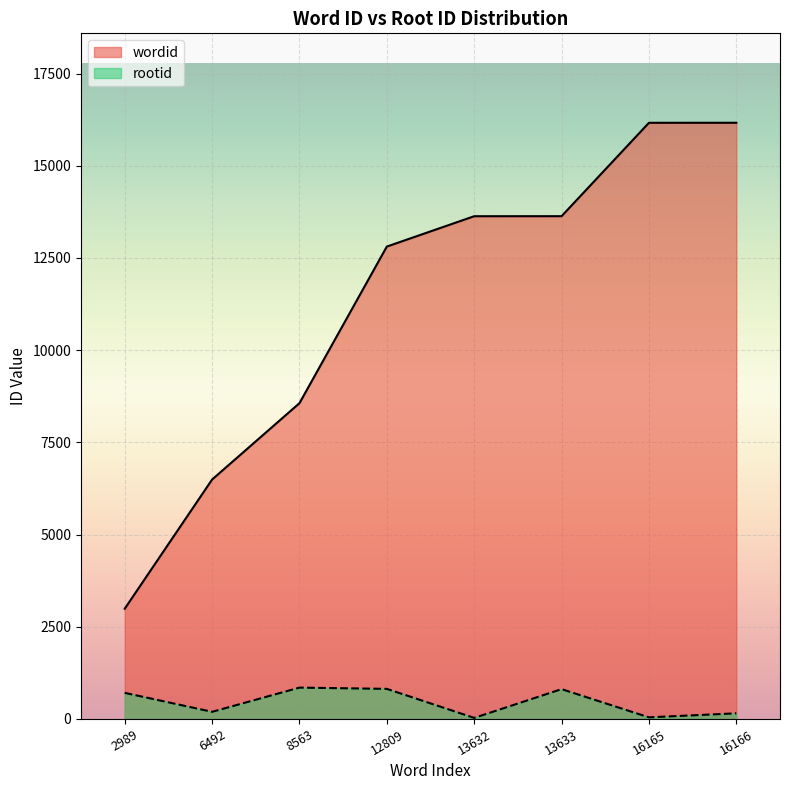

In rootid, how many points are higher than both neighbors (excluding endpoints)?

2